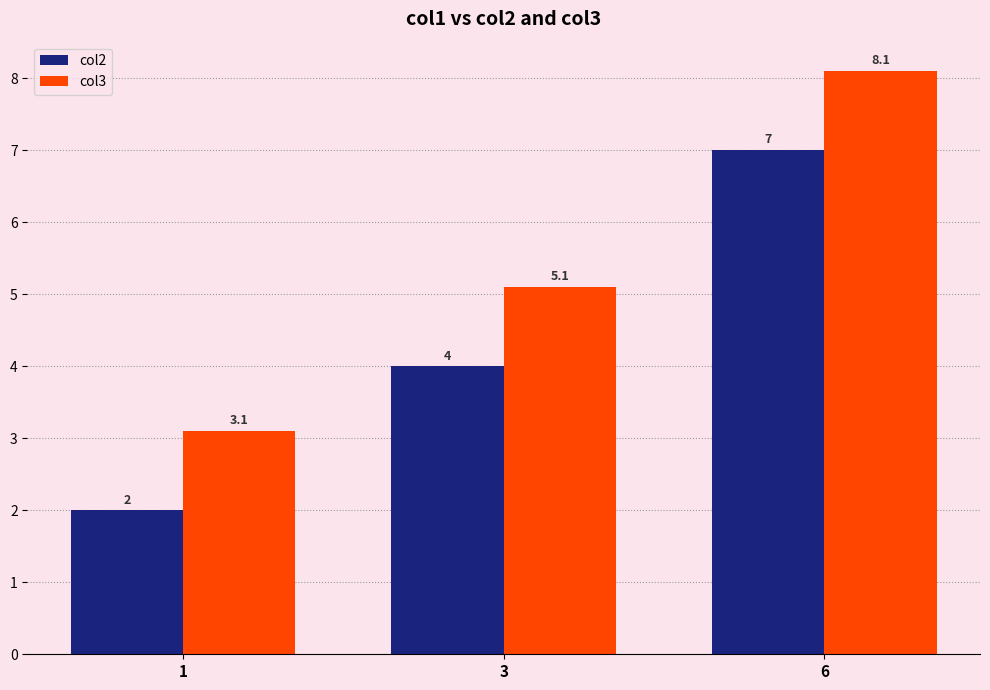

What is the sum of the col2 values at 3 and 1?

6.0